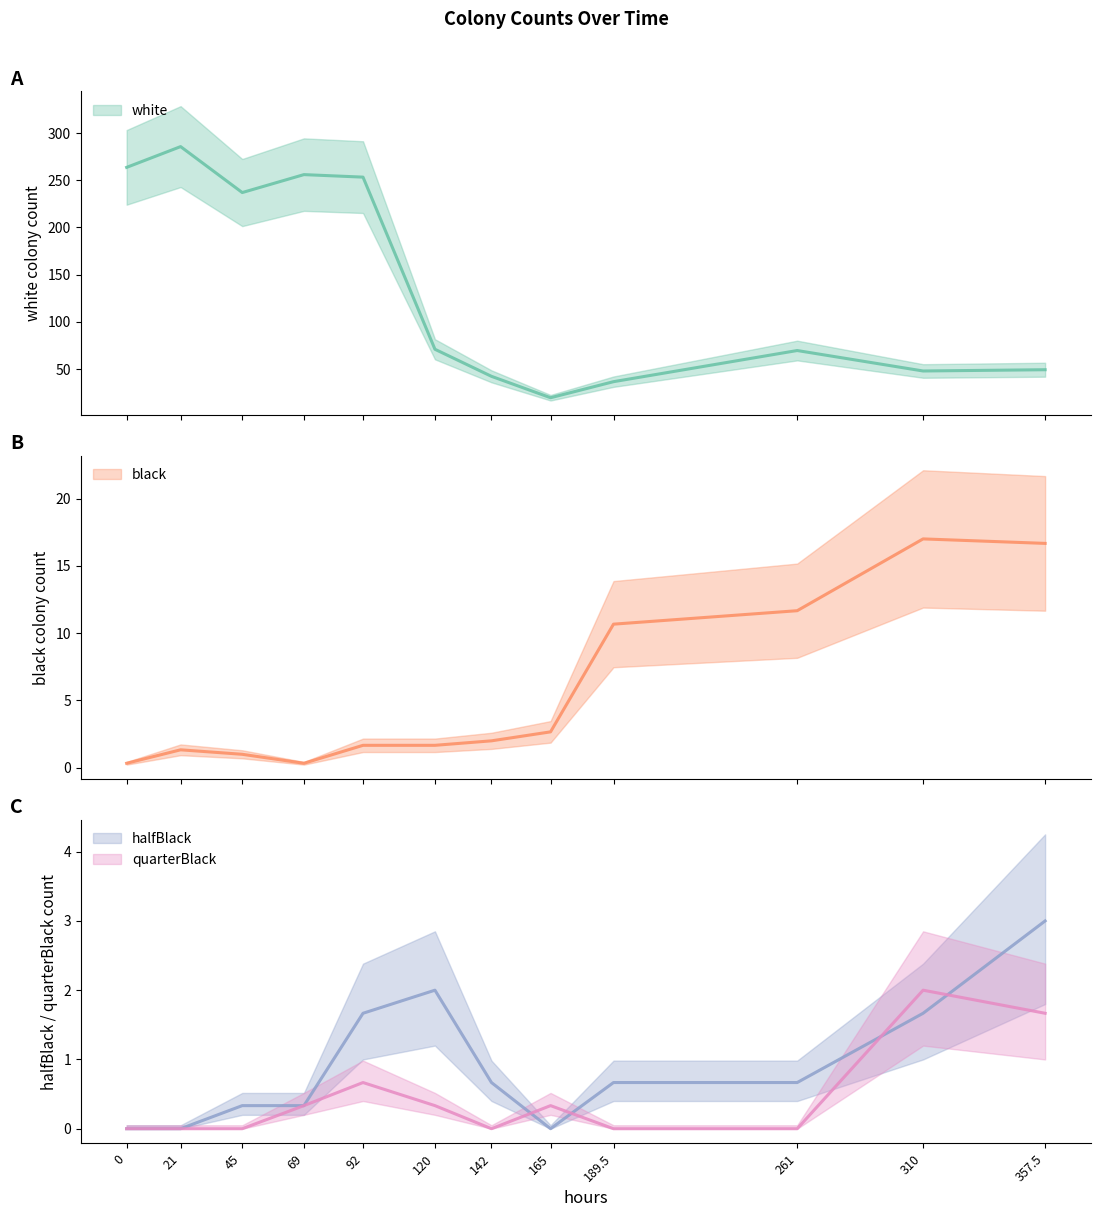

List the series in order of their peak value, lowest first.

quarterBlack, halfBlack, black, white